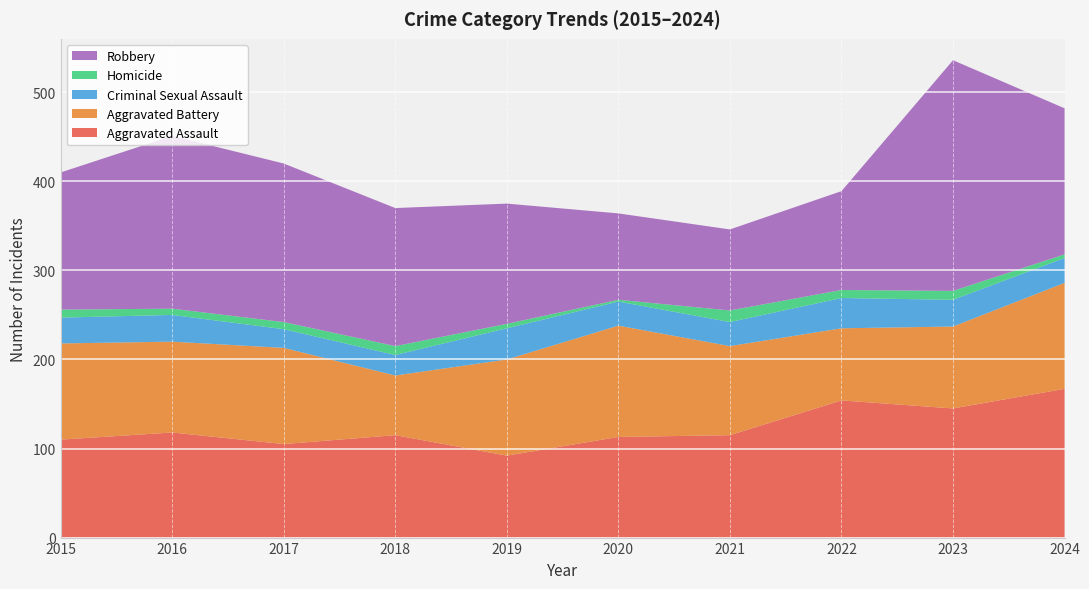

Reading left to right, list all the values displayed in this chart.

Aggravated Assault: 2015=110	2016=118	2017=105	2018=115	2019=92	2020=113	2021=115	2022=154	2023=145	2024=167
Aggravated Battery: 2015=108	2016=102	2017=108	2018=67	2019=108	2020=125	2021=100	2022=81	2023=92	2024=119
Criminal Sexual Assault: 2015=29	2016=30	2017=21	2018=23	2019=35	2020=27	2021=27	2022=34	2023=30	2024=28
Homicide: 2015=9	2016=7	2017=8	2018=10	2019=5	2020=2	2021=13	2022=9	2023=10	2024=4
Robbery: 2015=154	2016=194	2017=178	2018=155	2019=135	2020=97	2021=91	2022=111	2023=259	2024=164